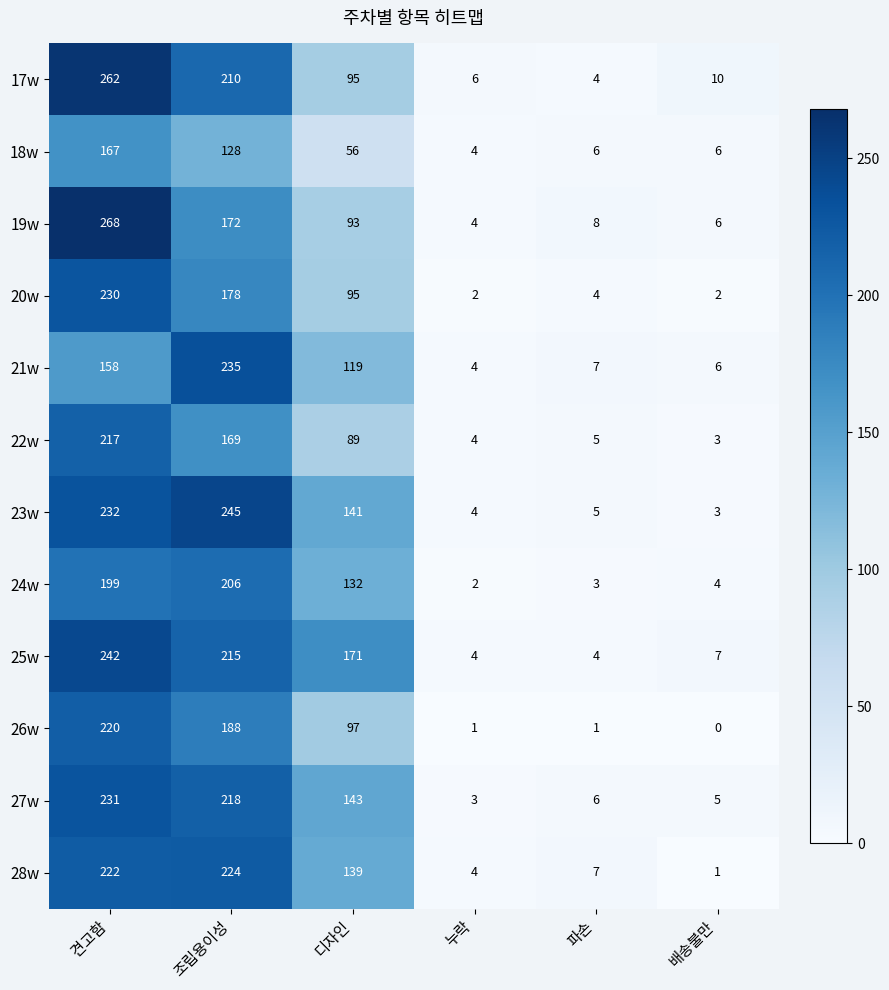

Which series has the widest spread of values?

19w